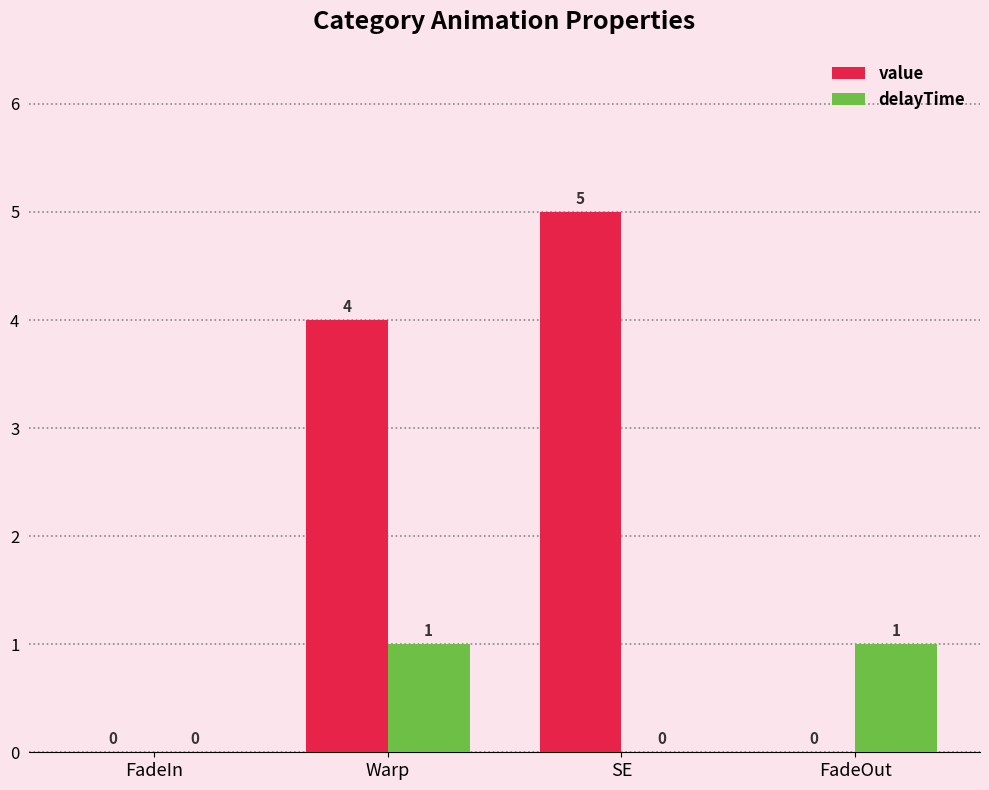

Between FadeIn and SE, which series saw the biggest shift?

value